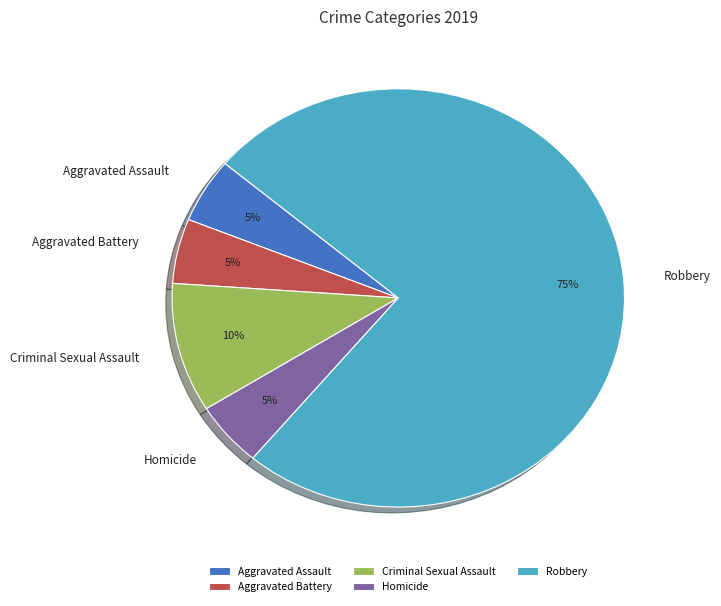

To the nearest percent, what portion does Aggravated Battery represent?

5%